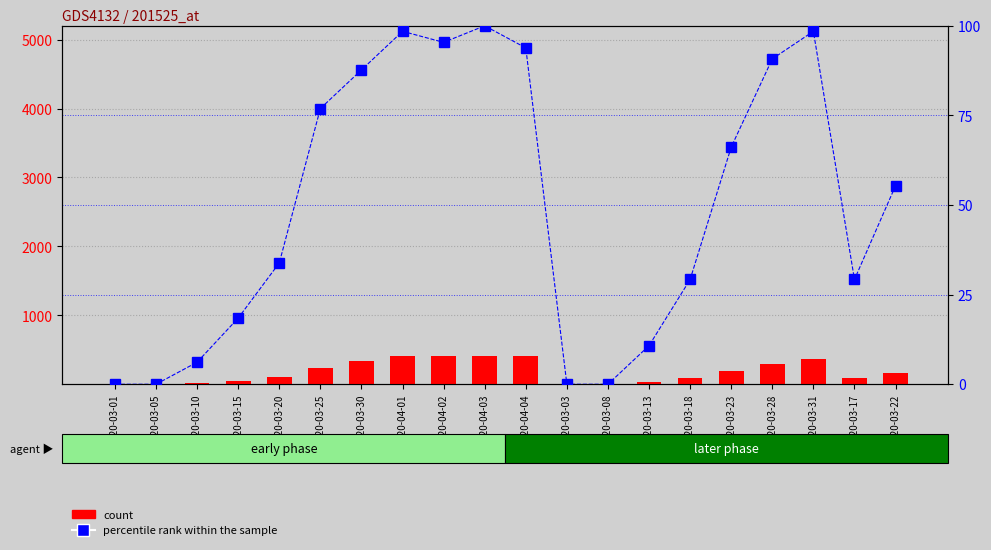

Rank the series by their average value, from lowest to highest.

percentile rank within the sample, count